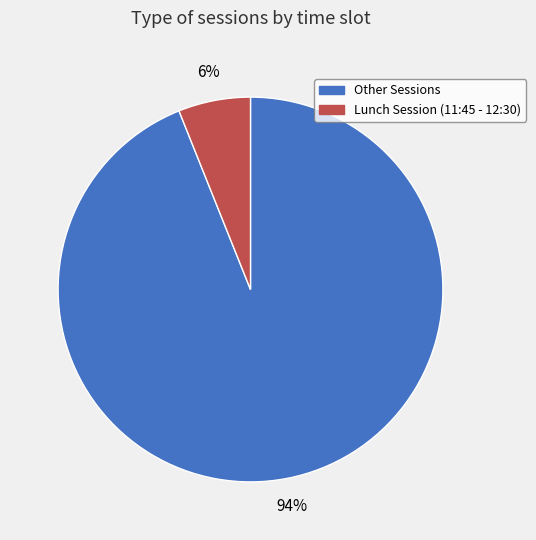

How many slices are in this pie chart?

2